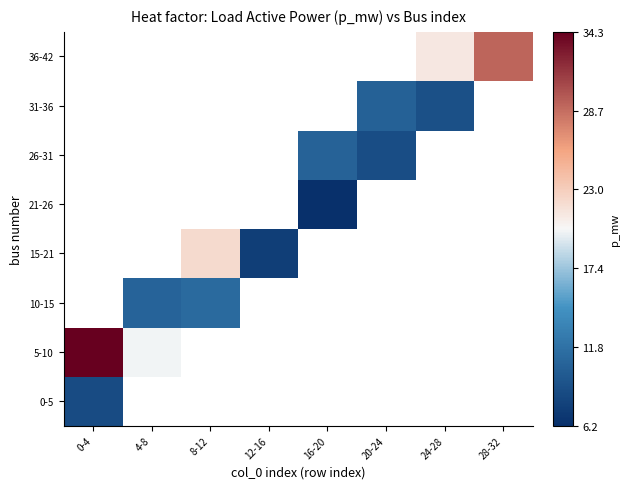

Between 0-4 and 4-8, which series saw the biggest shift?

5-10